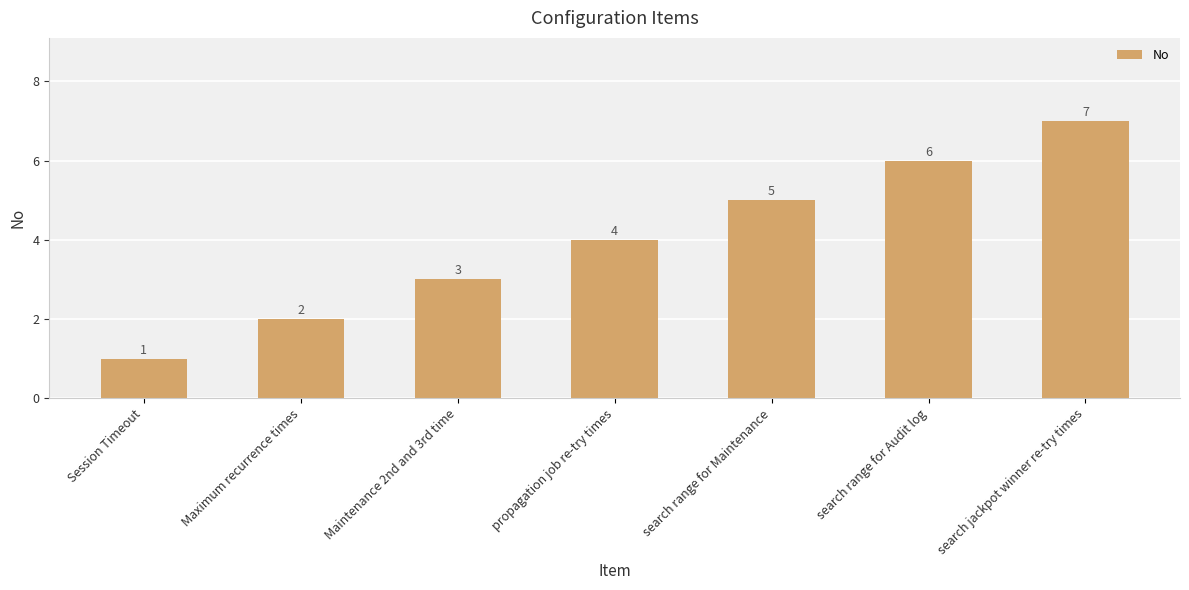

At which category does the chart reach its peak across all series?

search jackpot winner re-try times